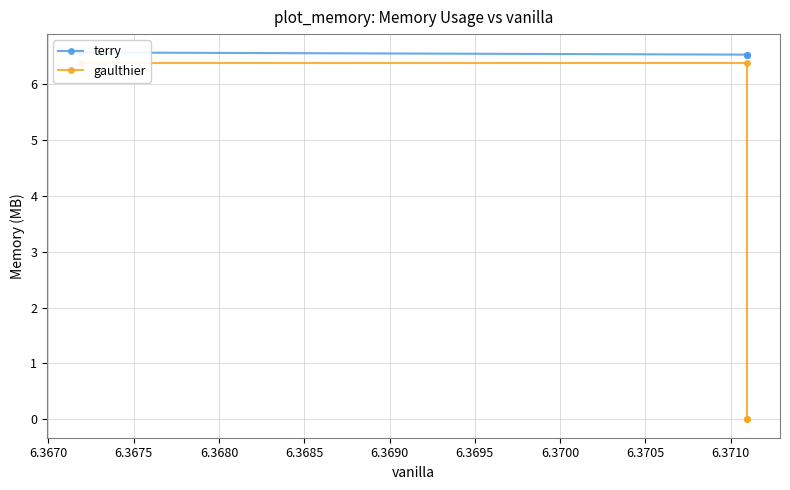

List the series in order of their peak value, lowest first.

gaulthier, terry